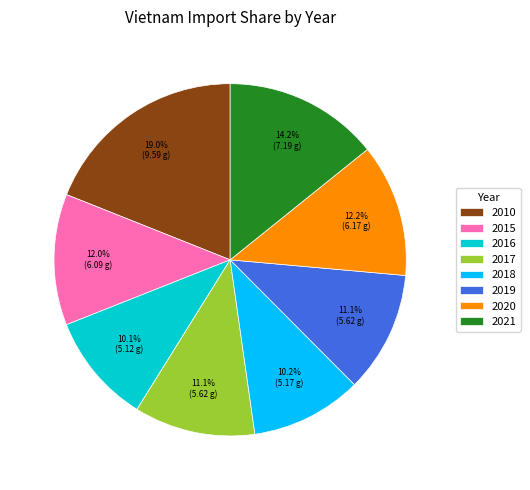

To the nearest percent, what percentage of the pie is 2019?

11%